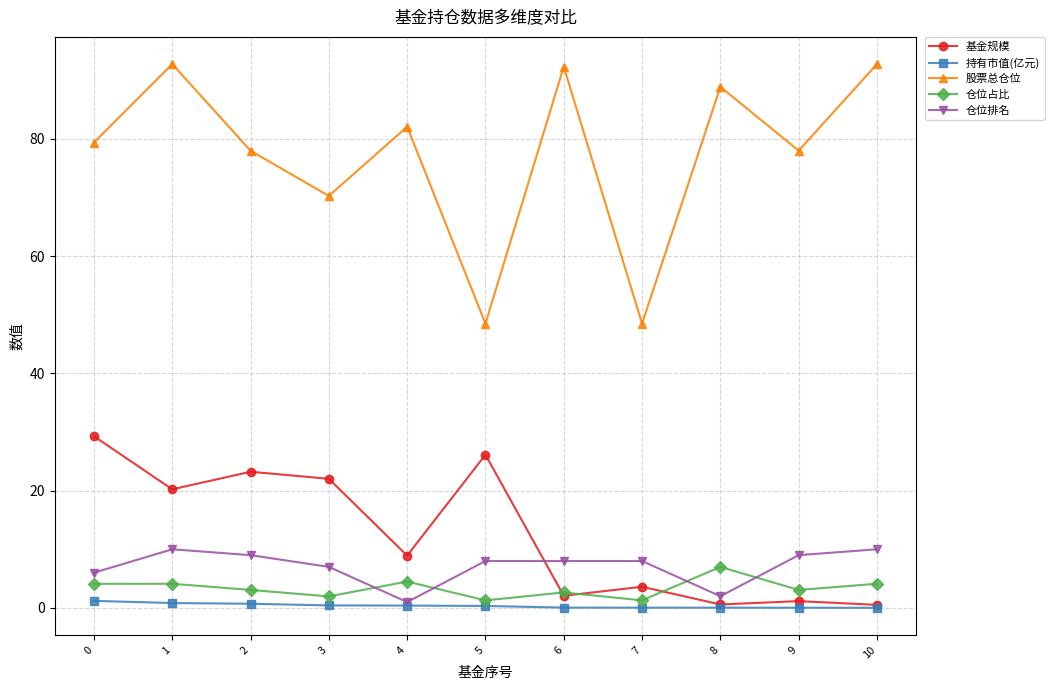

What is the greatest value displayed?

92.7